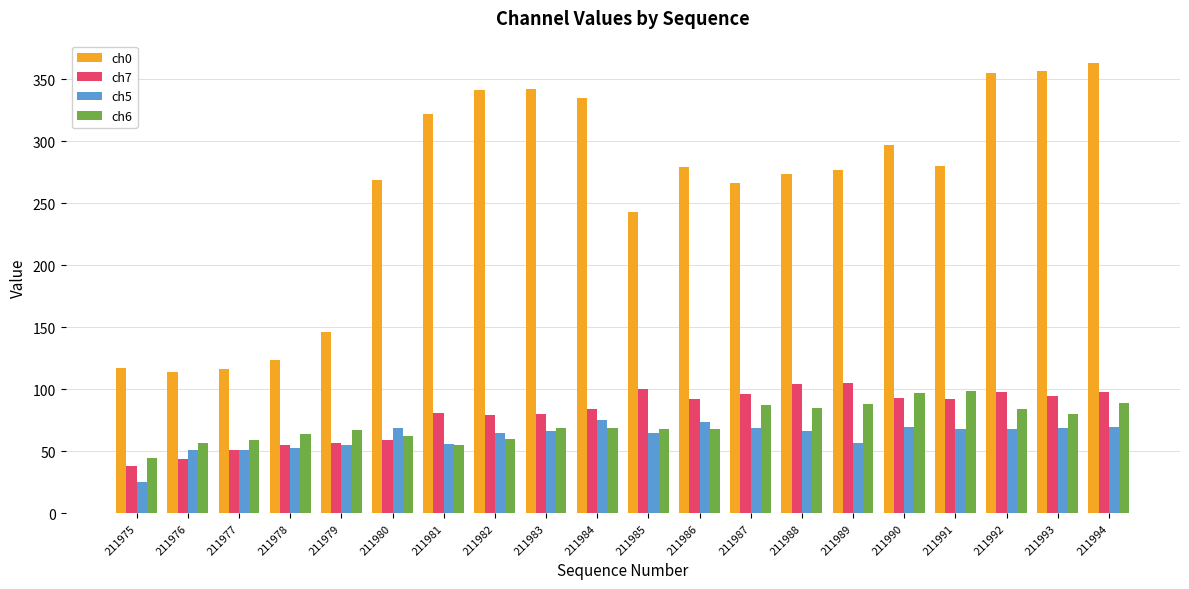

What is the smallest value displayed?

25